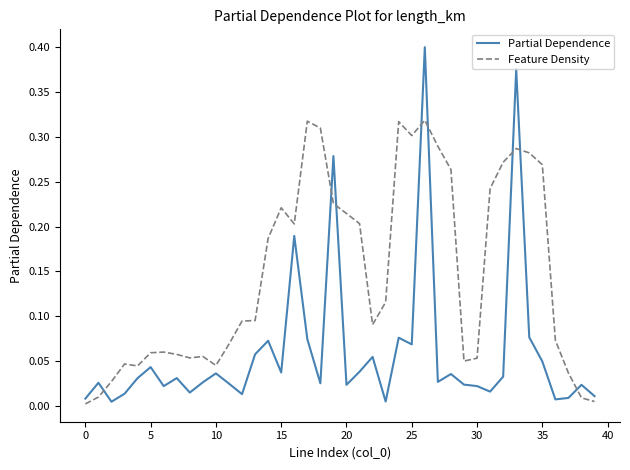

What are all the series names shown in the legend?

Partial Dependence, Feature Density